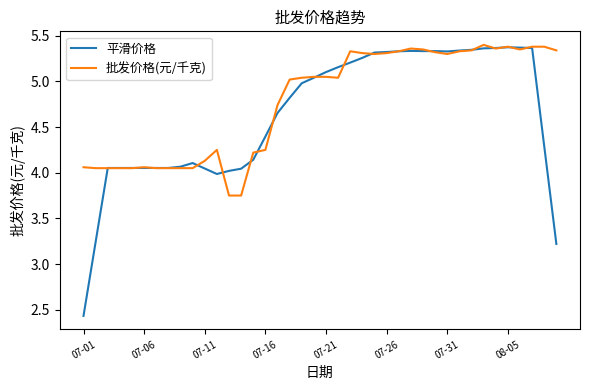

What is the smallest value displayed?

2.4